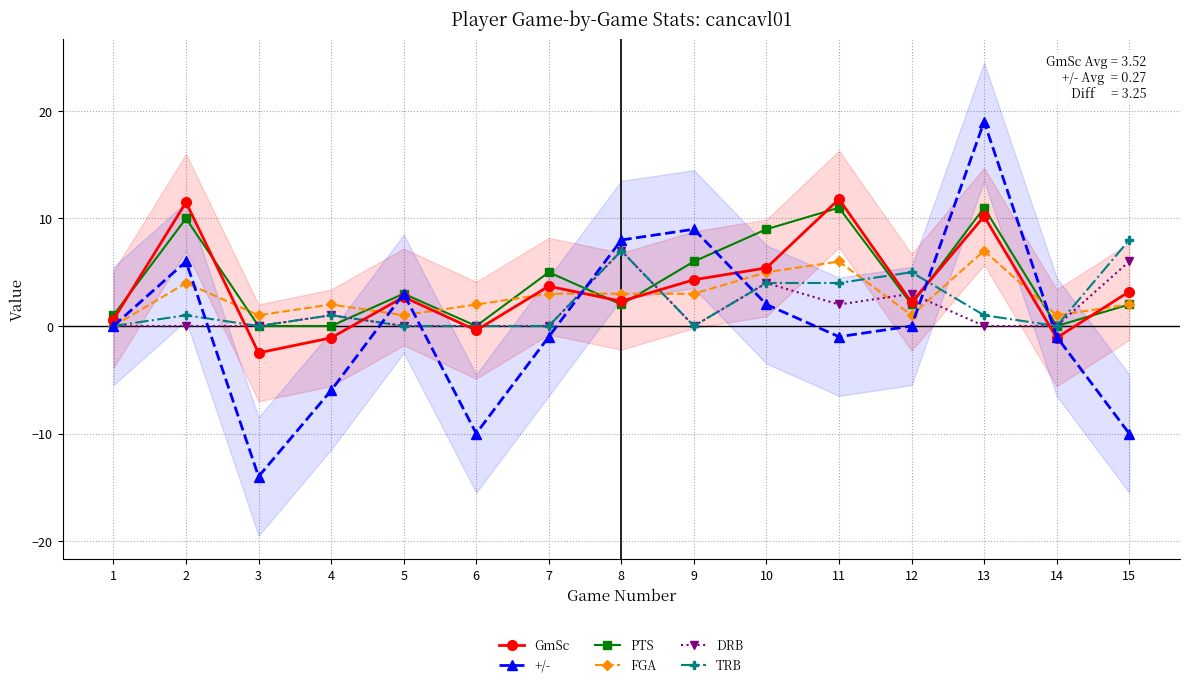

What is the greatest value displayed?

19.0